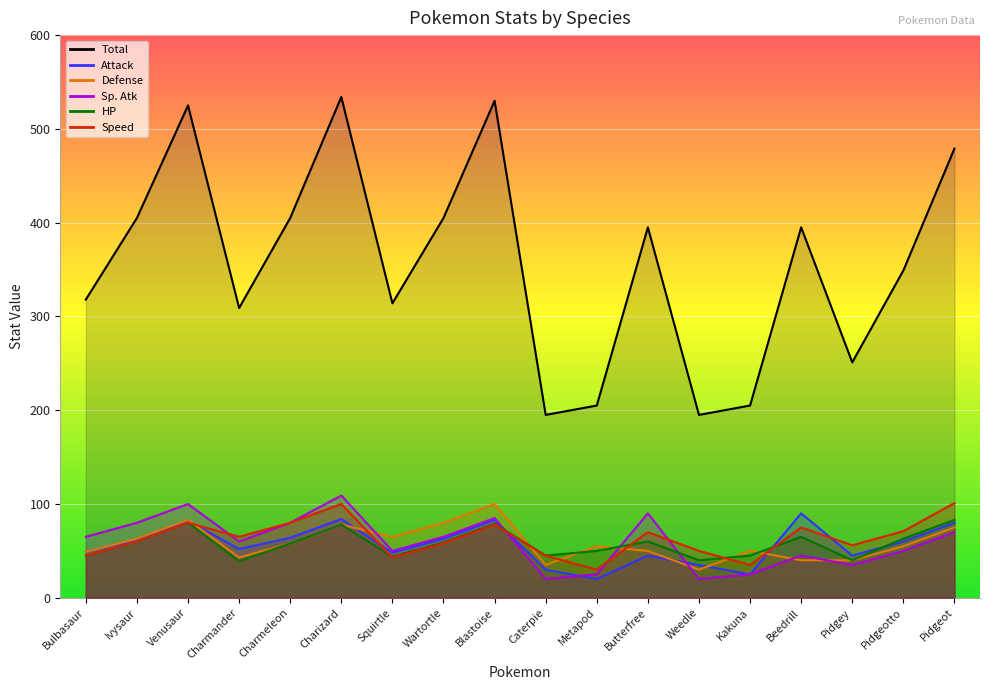

What is the label of the 10th point from the right?

Blastoise